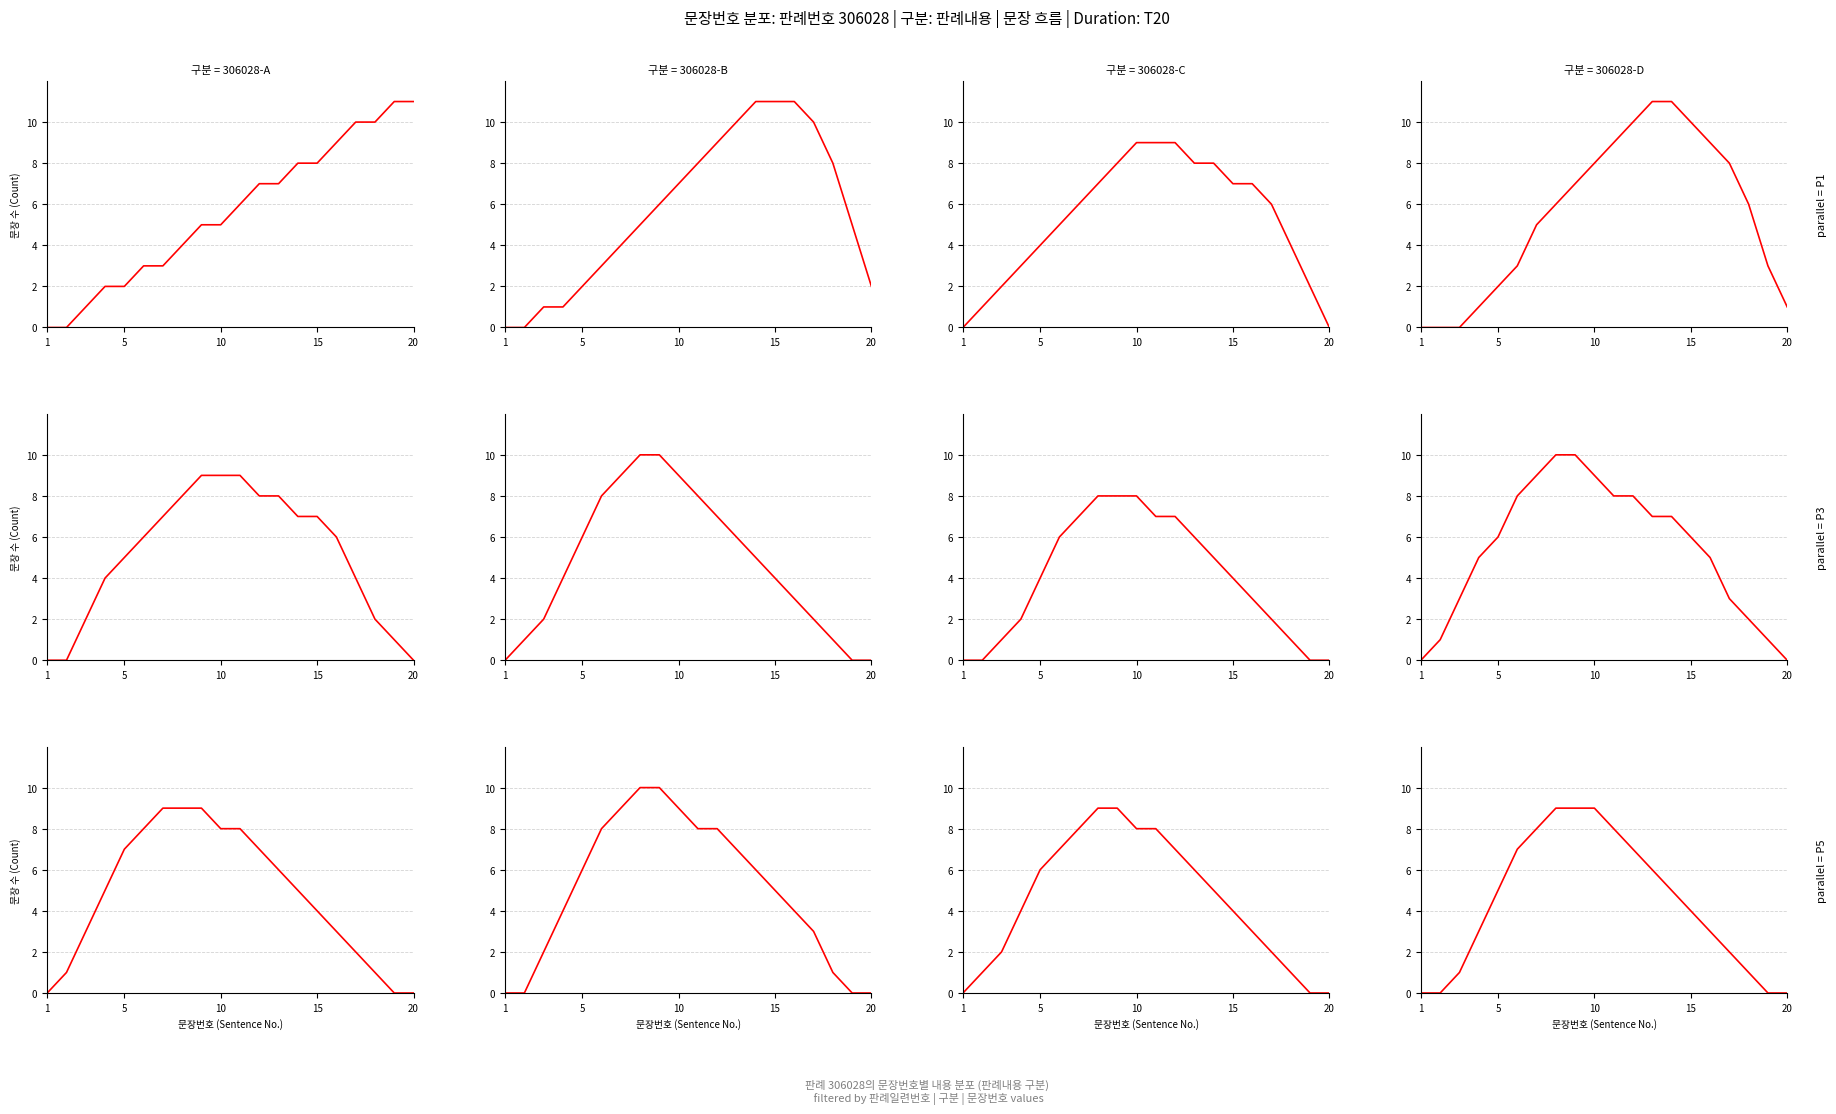

What are all the series names shown in the legend?

306028-A, 306028-B, 306028-C, 306028-D